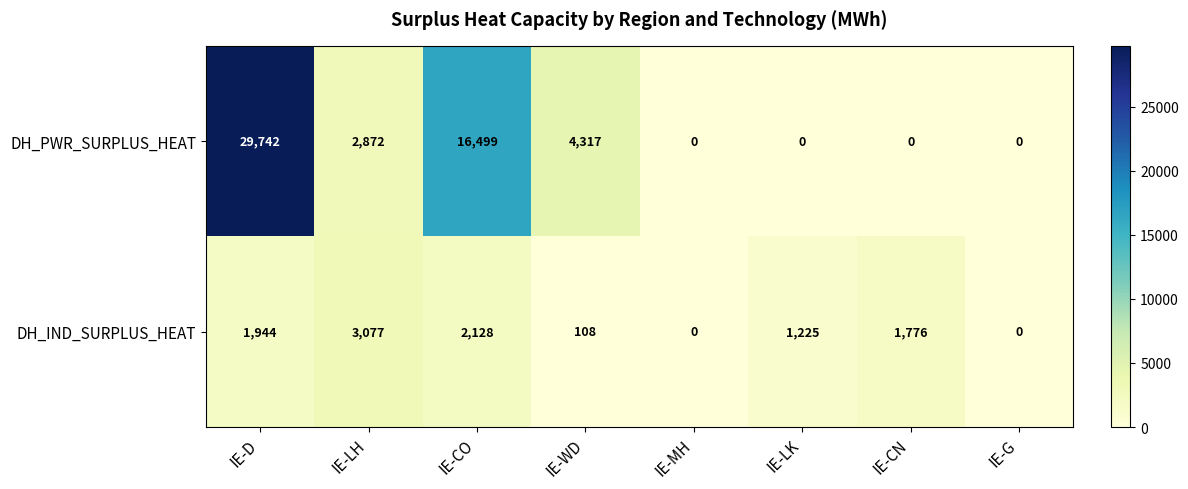

How many series are shown in this chart?

2